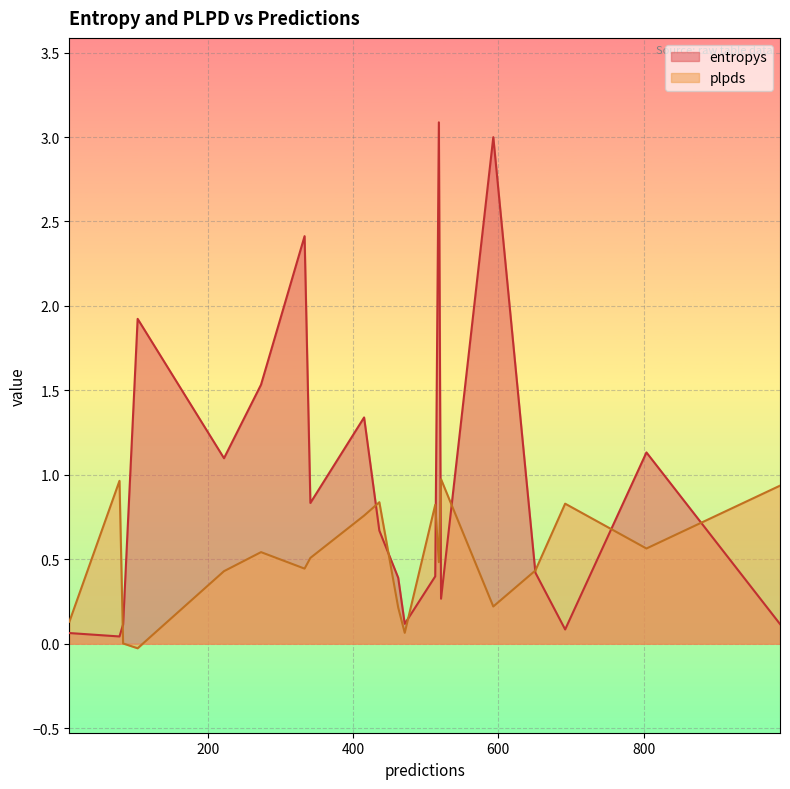

Which series has the widest spread of values?

entropys